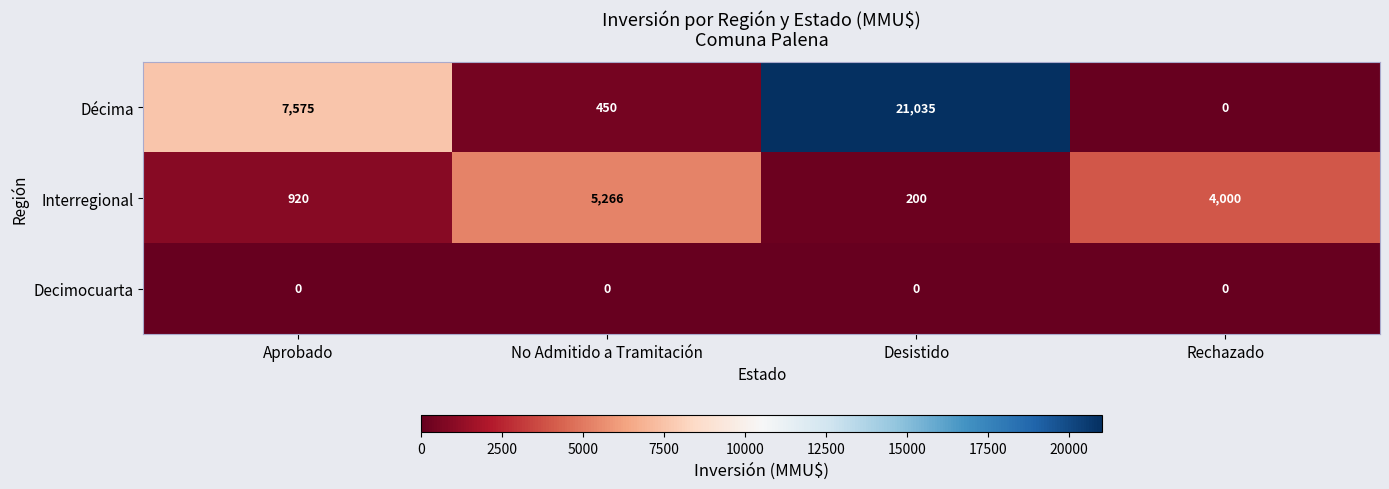

Where is Interregional nearest to the value 2733?

Rechazado